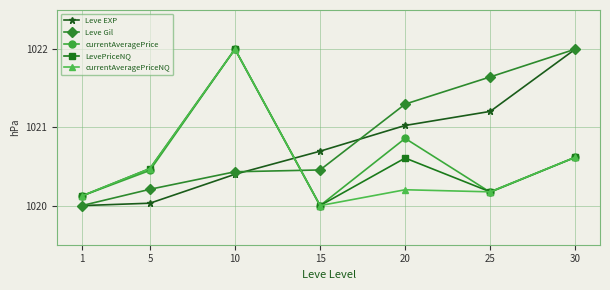

Where is the first local minimum for currentAveragePriceNQ?

15